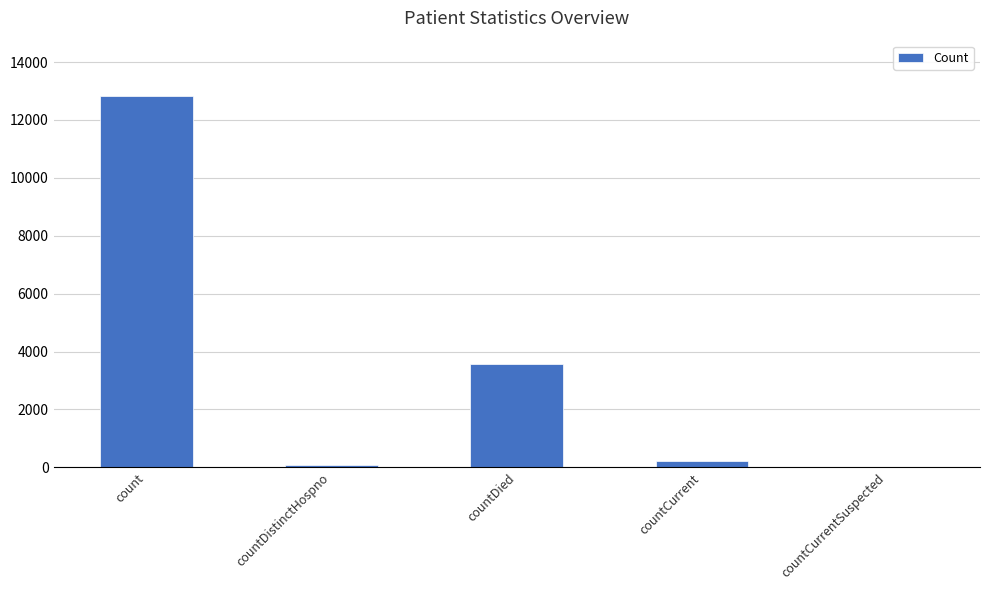

What is the change in value from count to countDied?

-9239